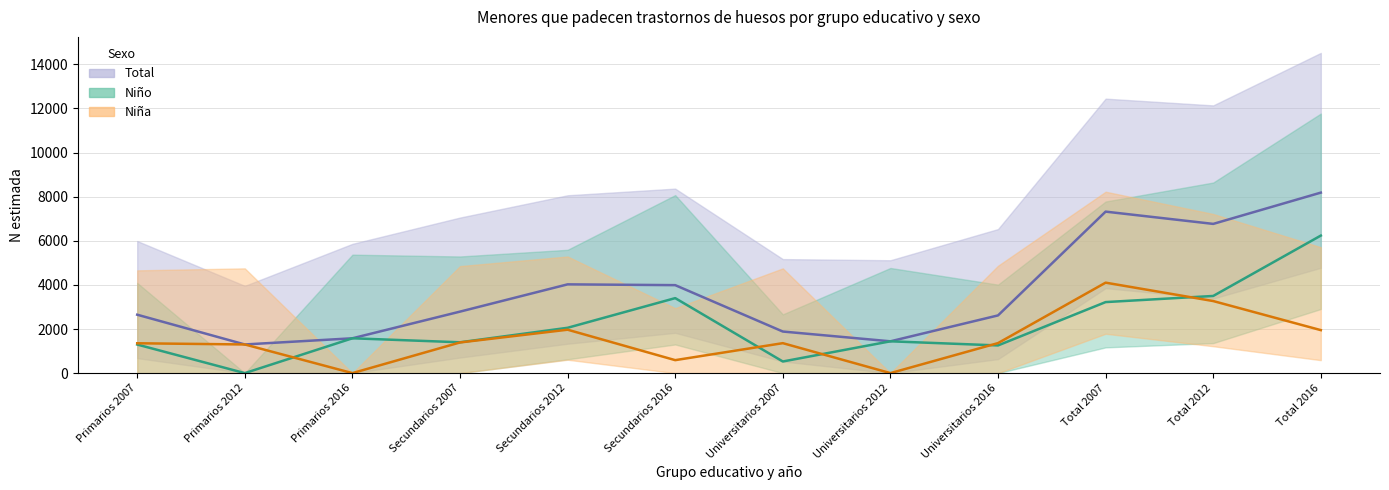

Reading left to right, transcribe all the data shown in this chart.

Total N estimada: 2648	1299	1579	2788	4024	3988	1885	1442	2616	7321	6765	8183
Niño N estimada: 1296	0	1579	1398	2055	3400	527	1442	1255	3220	3498	6235
Niña N estimada: 1353	1299	0	1390	1968	588	1358	0	1361	4101	3267	1949